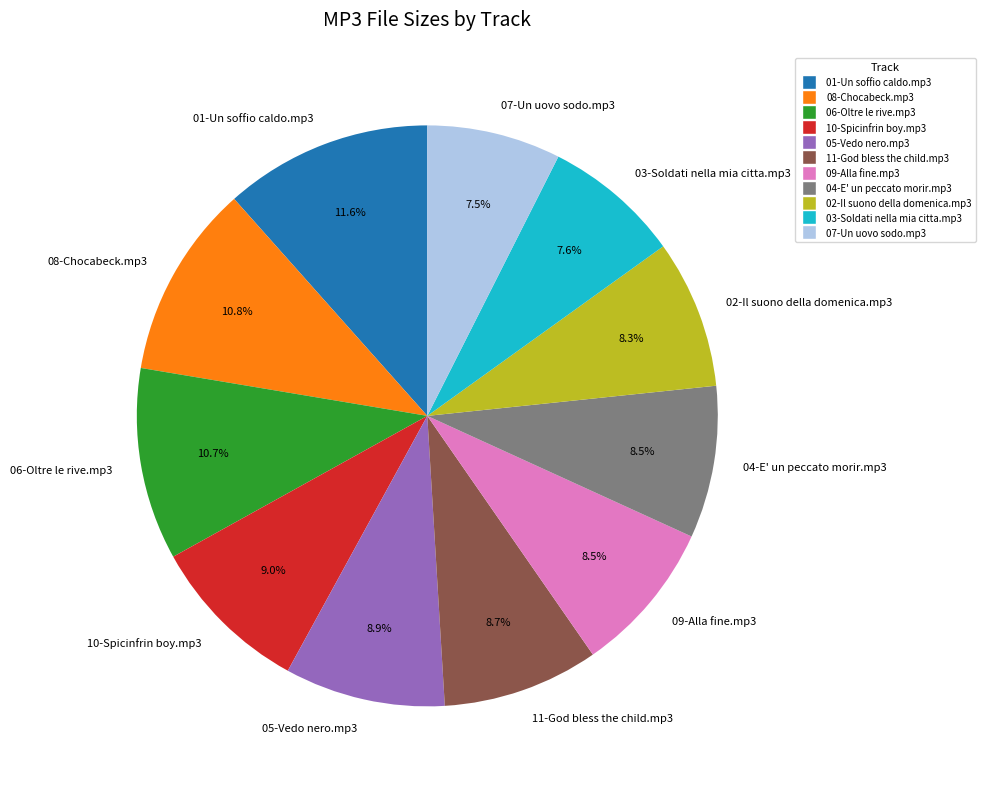

Combined, do 10-Spicinfrin boy.mp3 and 08-Chocabeck.mp3 account for over 50%?

No